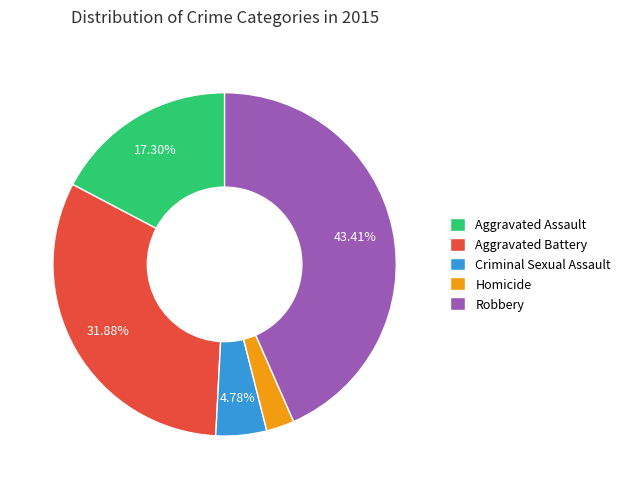

How many segments does this pie chart have?

5